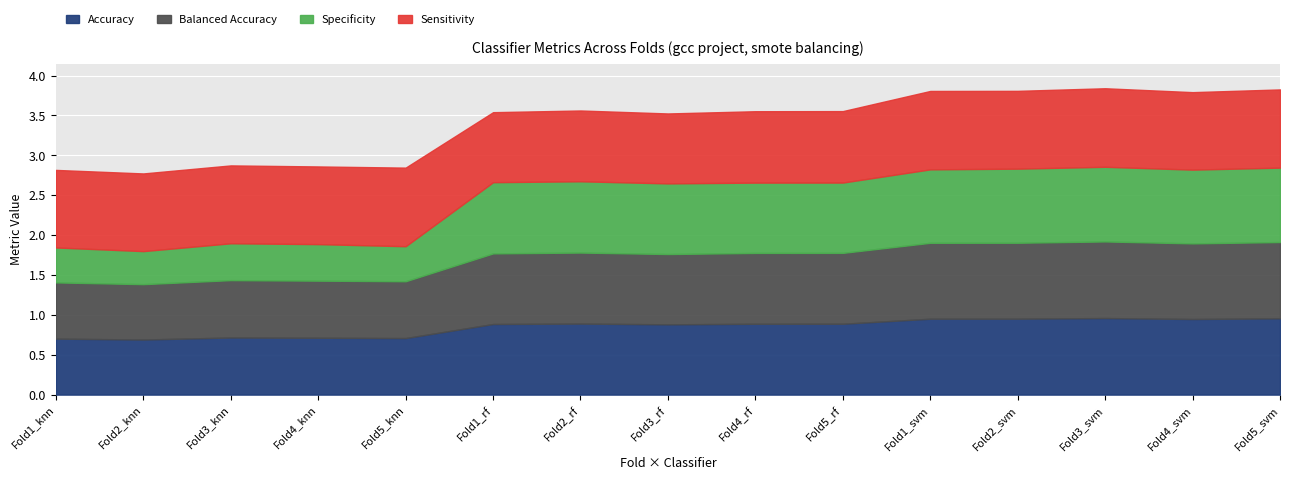

At which label is specificity closest to 0?

Fold2_knn